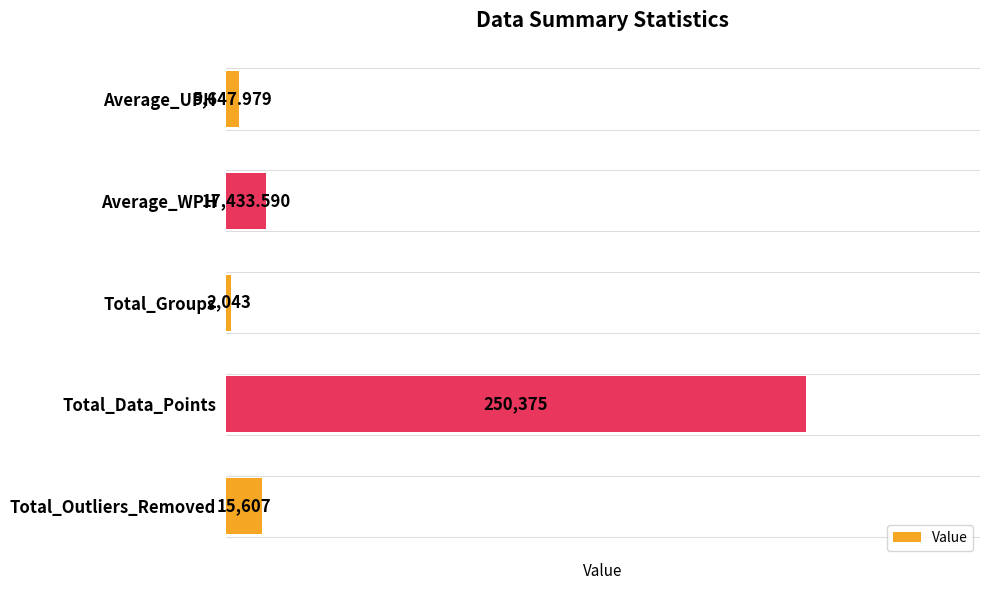

What is the label of the 5th bar from the top?

Total_Outliers_Removed